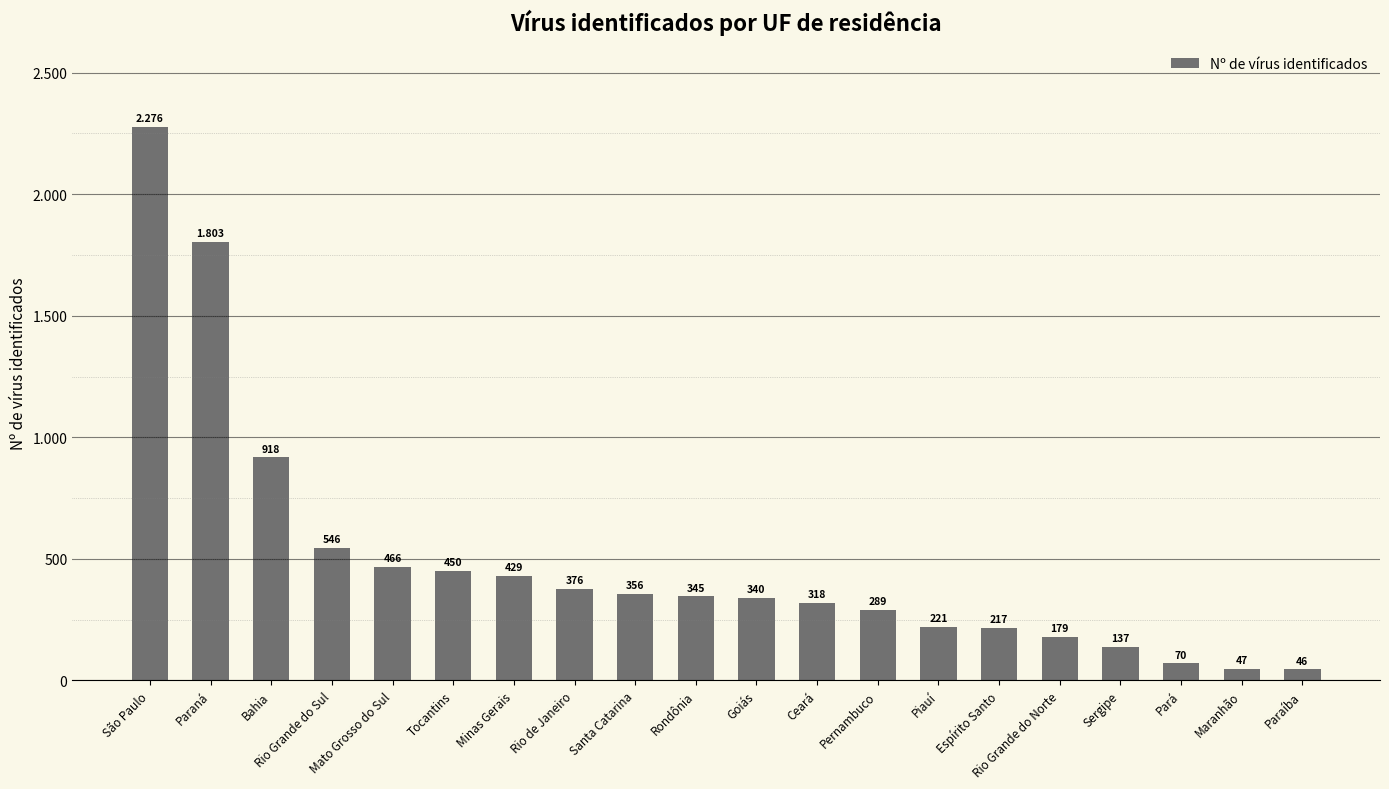

What is the label of the 4th bar from the left?

Rio Grande do Sul